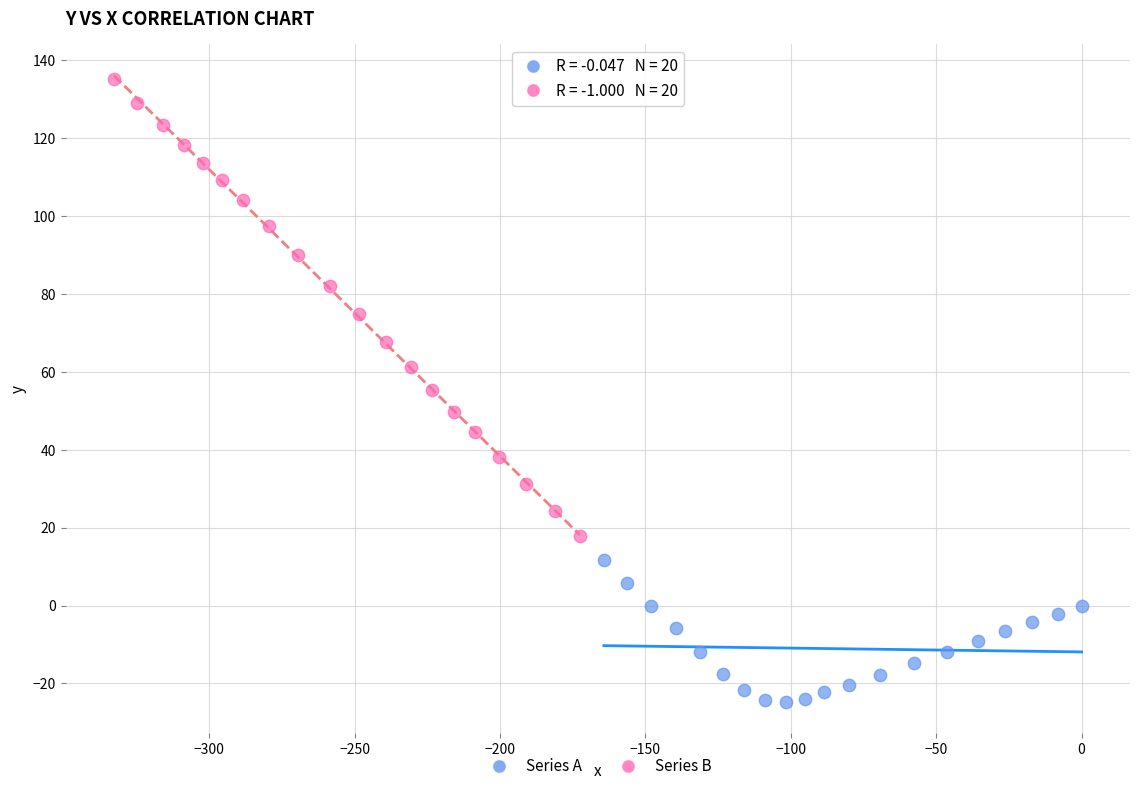

Which series reaches the minimum Y coordinate?

Series A